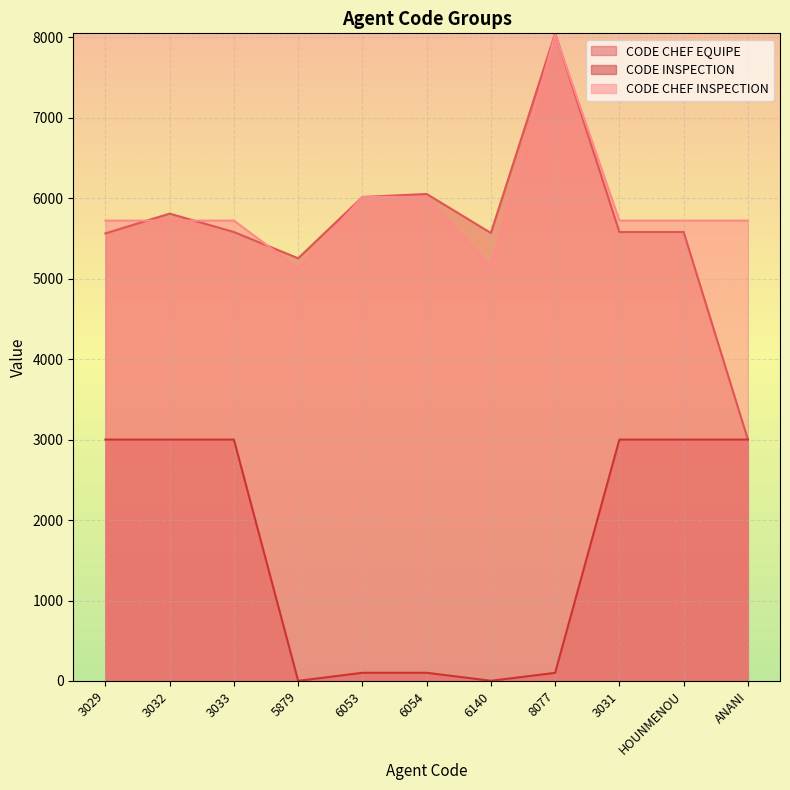

How many distinct data groups are displayed?

3